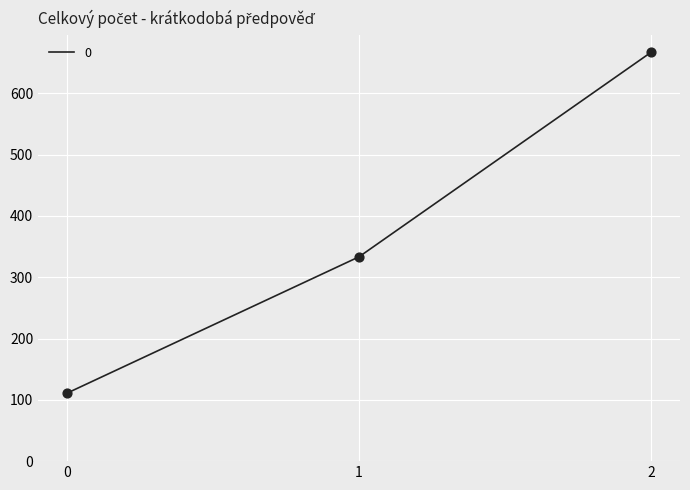

Between 1 and 2, which is larger?

2